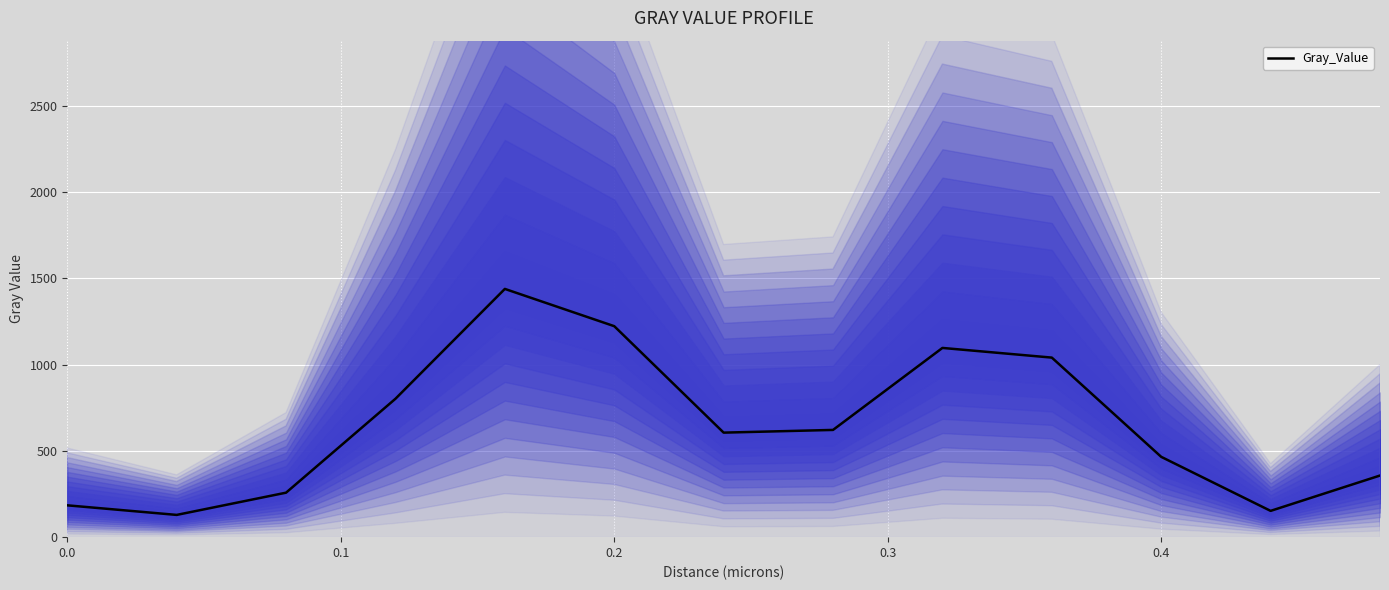

The value at 0.0 is 184.6. True or false?

True